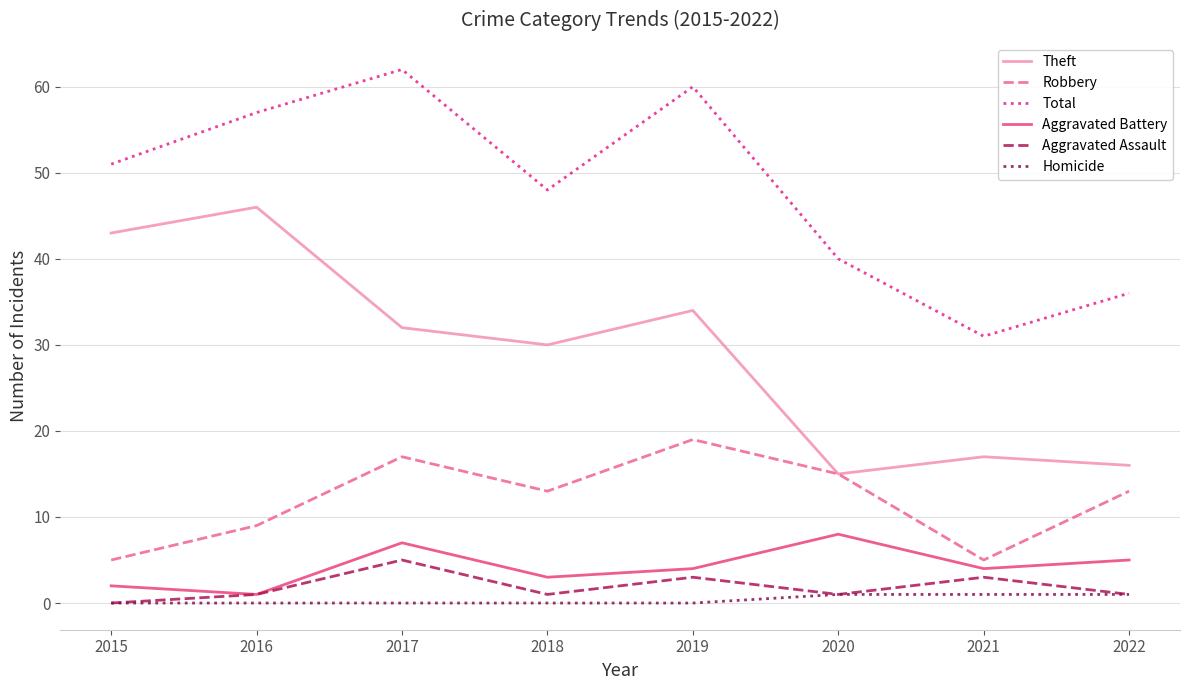

Between 2018 and 2021, which series saw the biggest shift?

Total